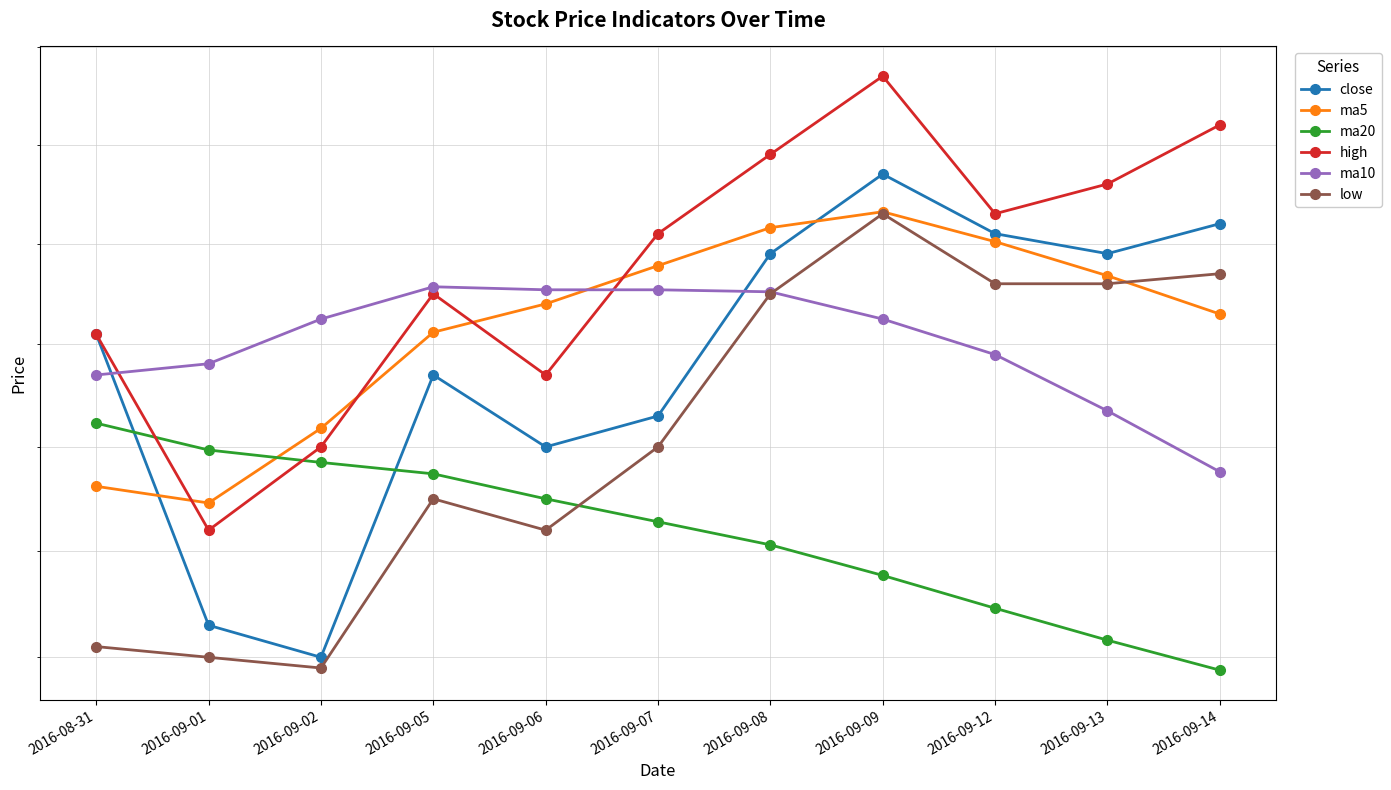

Does the chart display data point markers on the line(s)?

Yes